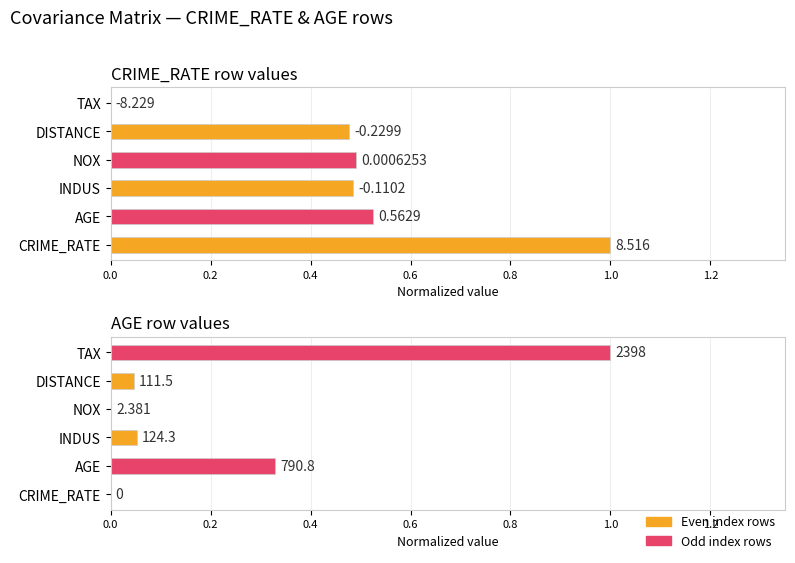

Reading right to left, transcribe all the data shown in this chart.

CRIME_RATE row values: 0.0	0.5	0.5	0.5	0.5	1.0
AGE row values: 1.0	0.0	0.0	0.1	0.3	0.0